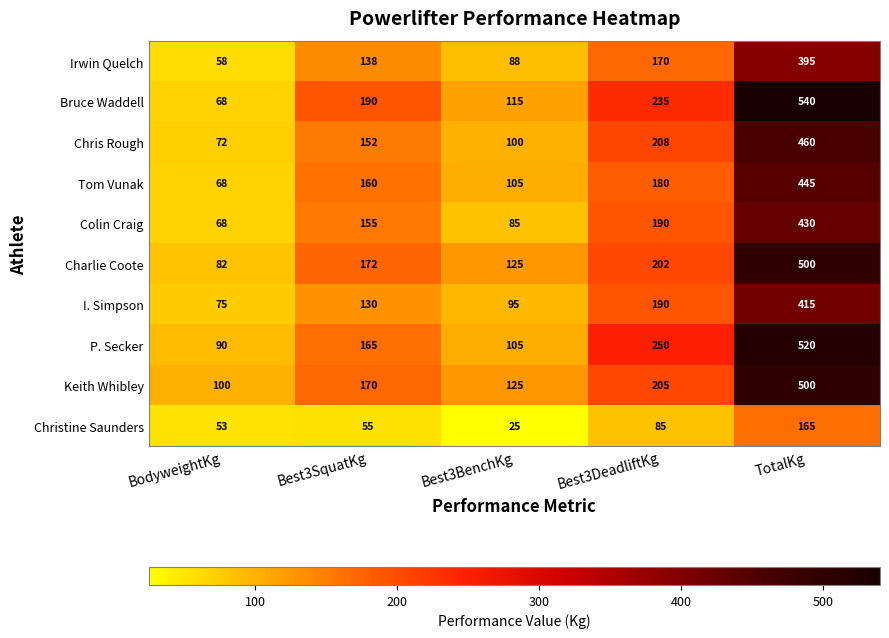

Is it true that I. Simpson equals 190 at Best3DeadliftKg?

True